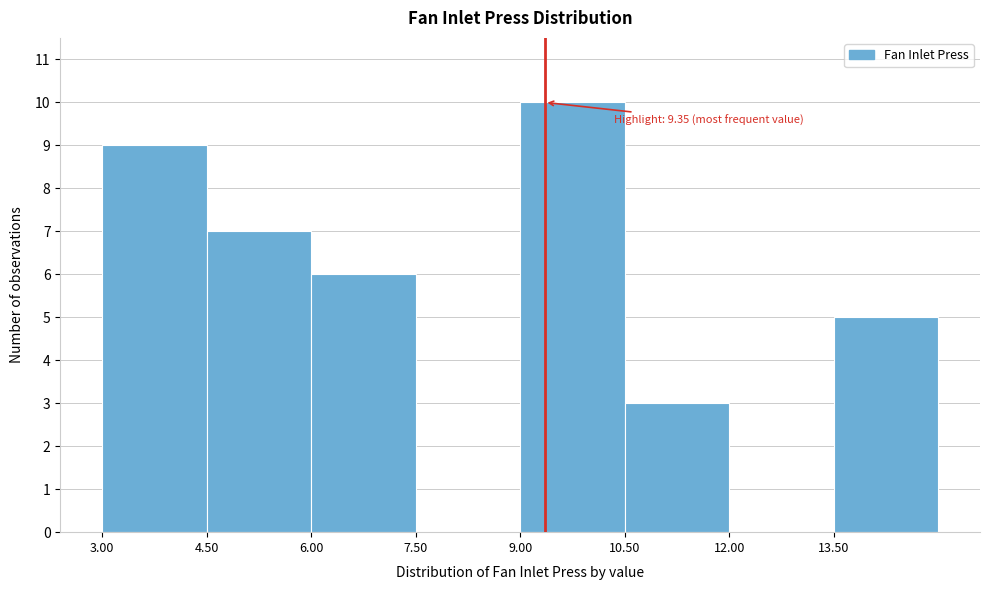

Which range on the x-axis has the tallest bar?

9.0 to 10.5